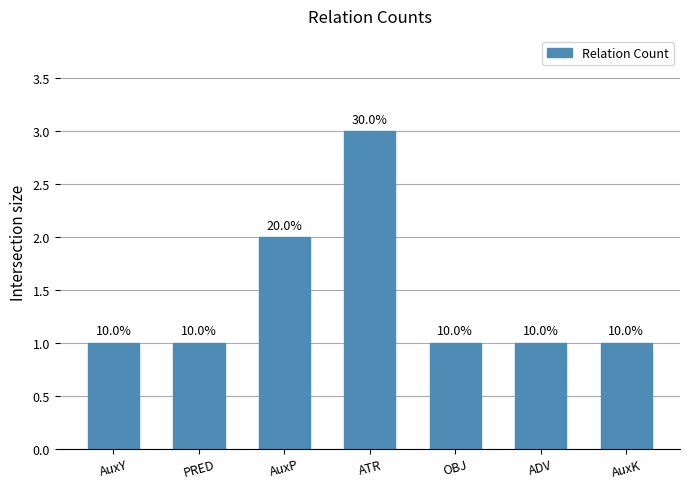

Reading left to right, list all the values displayed in this chart.

1	1	2	3	1	1	1